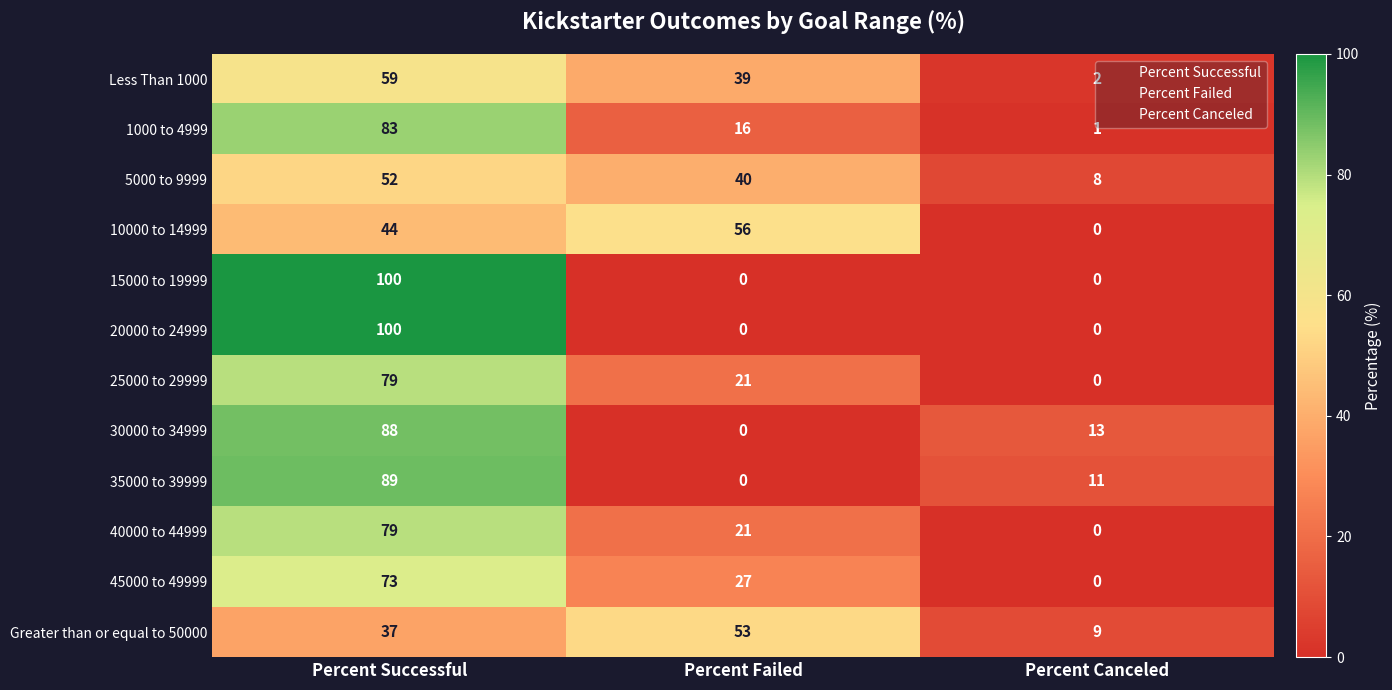

List the labels in order of 1000 to 4999 value, smallest first.

Percent Canceled, Percent Failed, Percent Successful